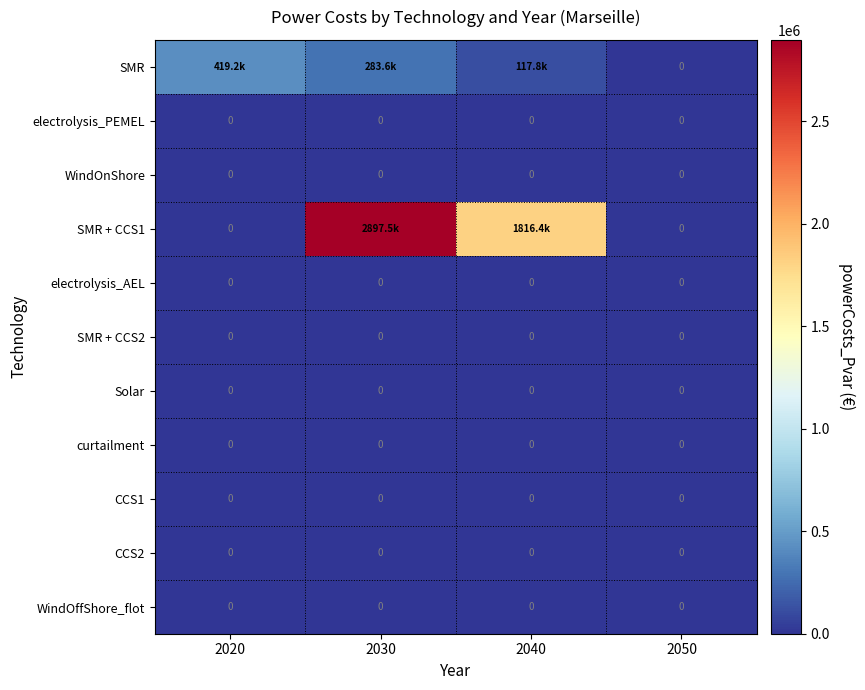

At how many categories does at least one series exceed 1910655?

1